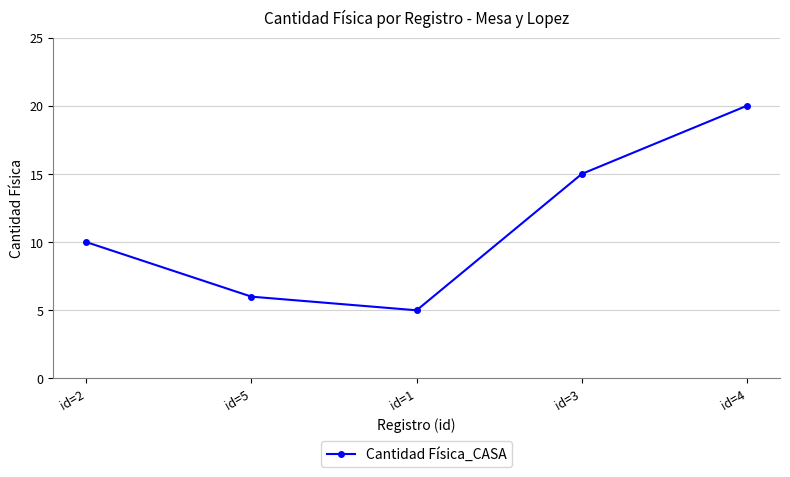

What is the average value?

11